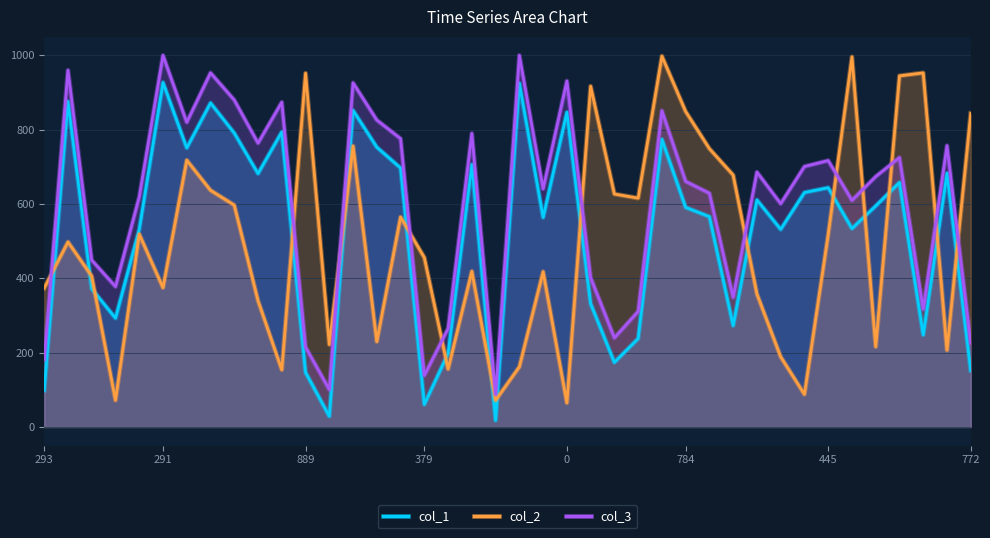

What is the maximum value shown in the chart?

1000